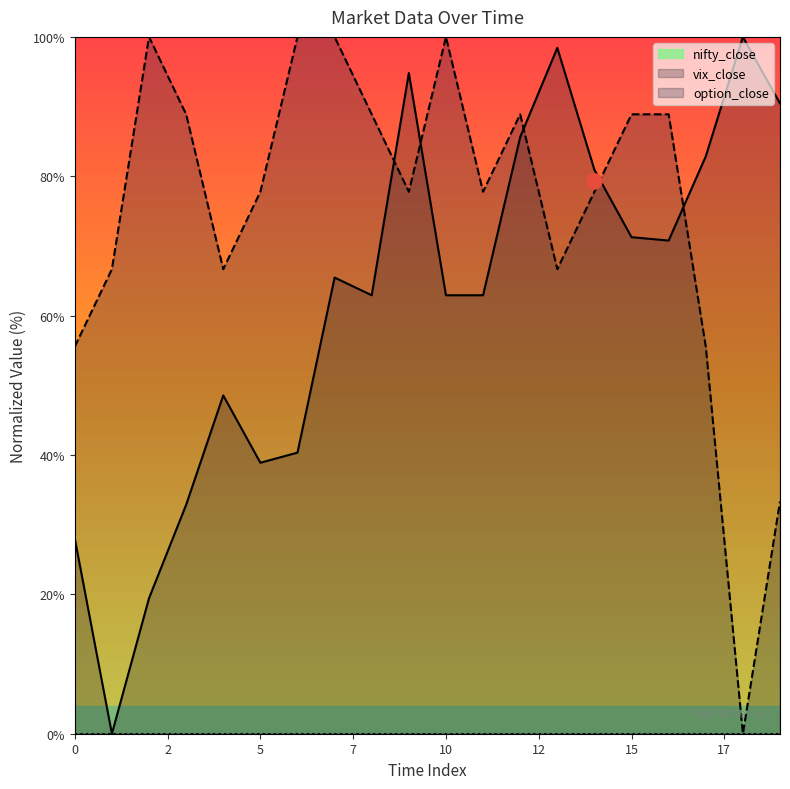

At how many categories does at least one series exceed 42?

20